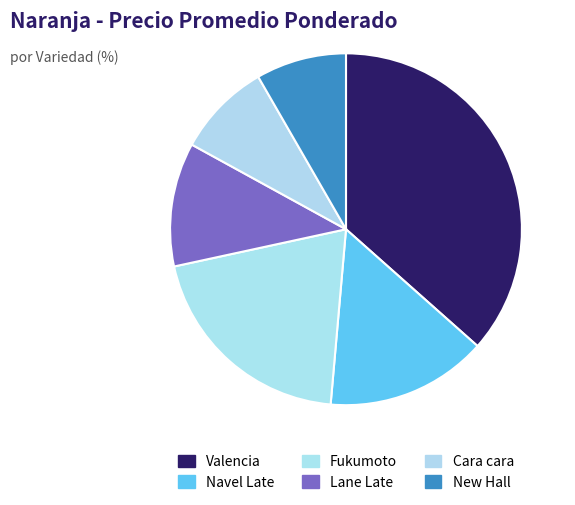

Is there a majority slice in this chart?

No